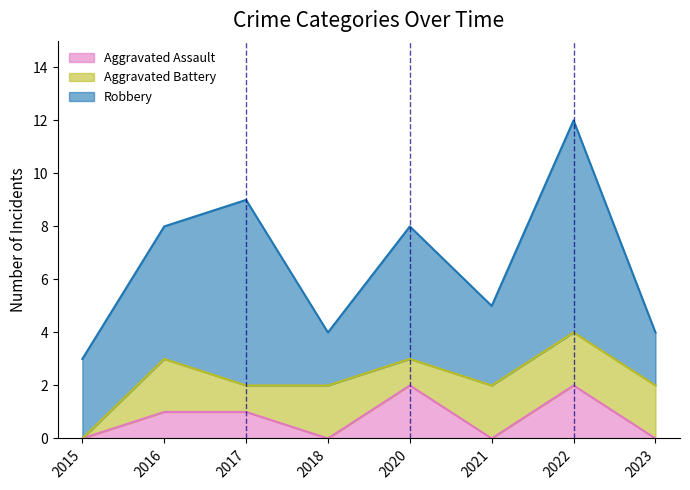

True or false: Aggravated Battery has a value of 2 at 2022.

True